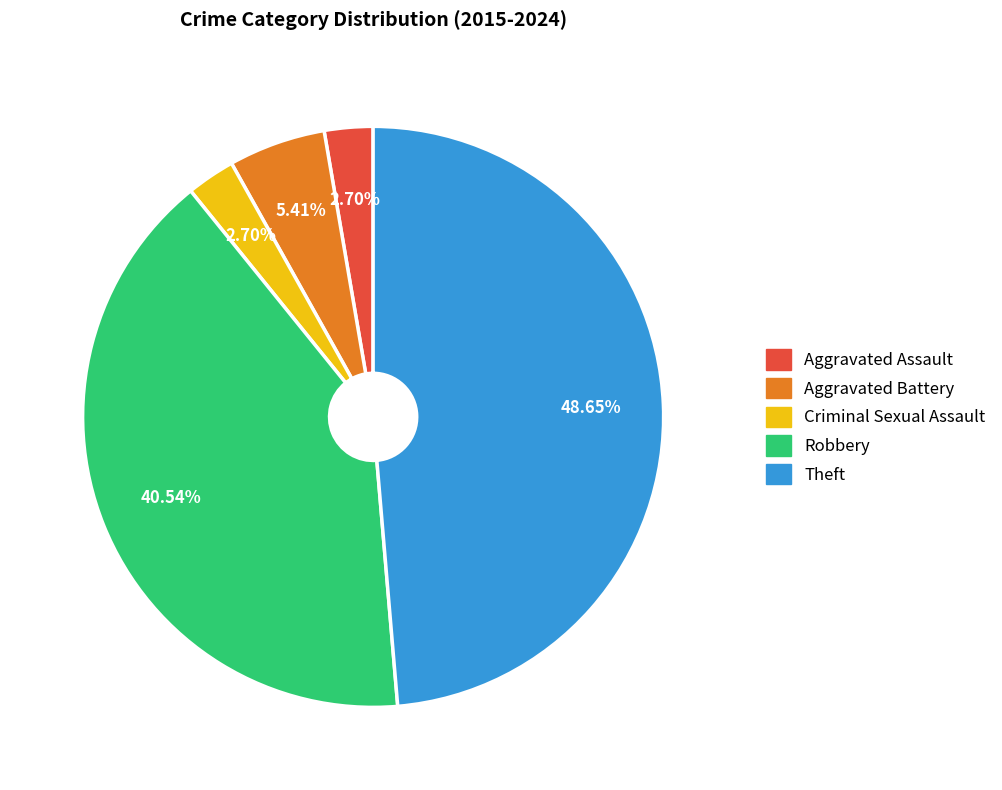

Is it true that Robbery is 41% of the pie?

True